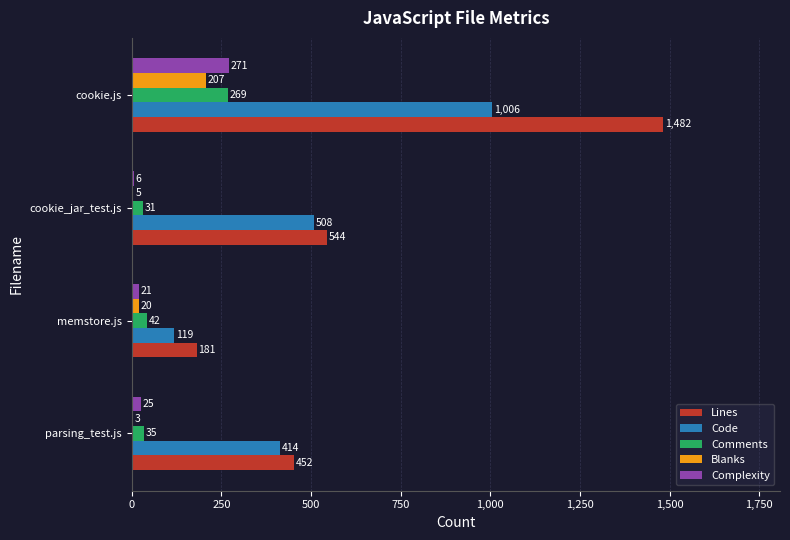

At which label is Code closest to 562?

cookie_jar_test.js